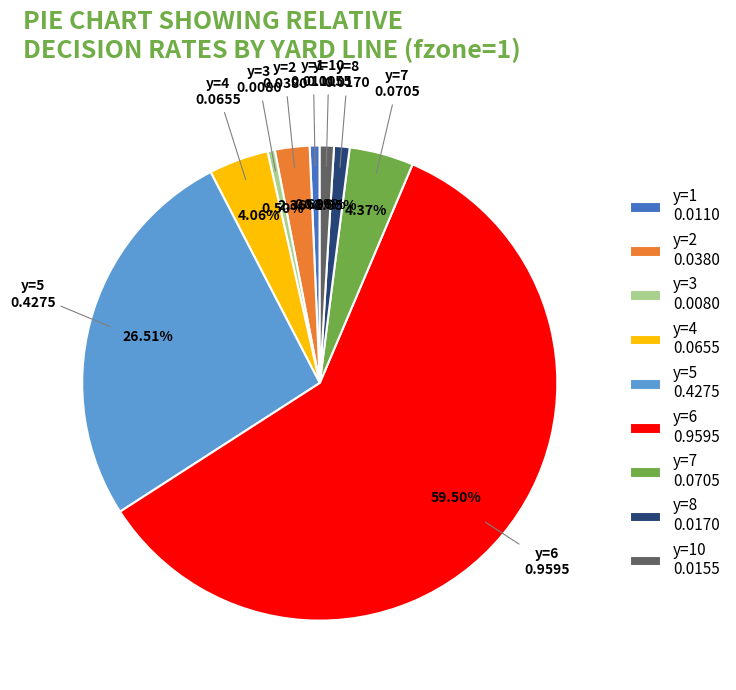

Is there any slice that represents more than half of the pie?

Yes